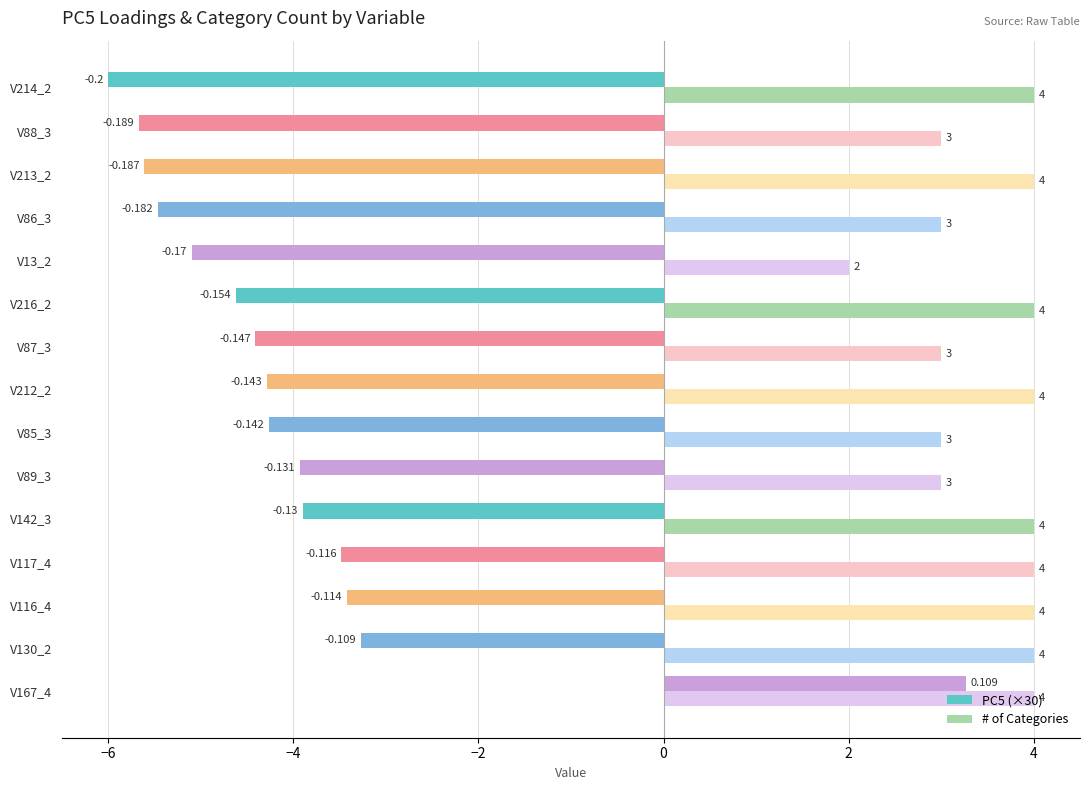

Which series has the largest total across all categories?

# of Categories